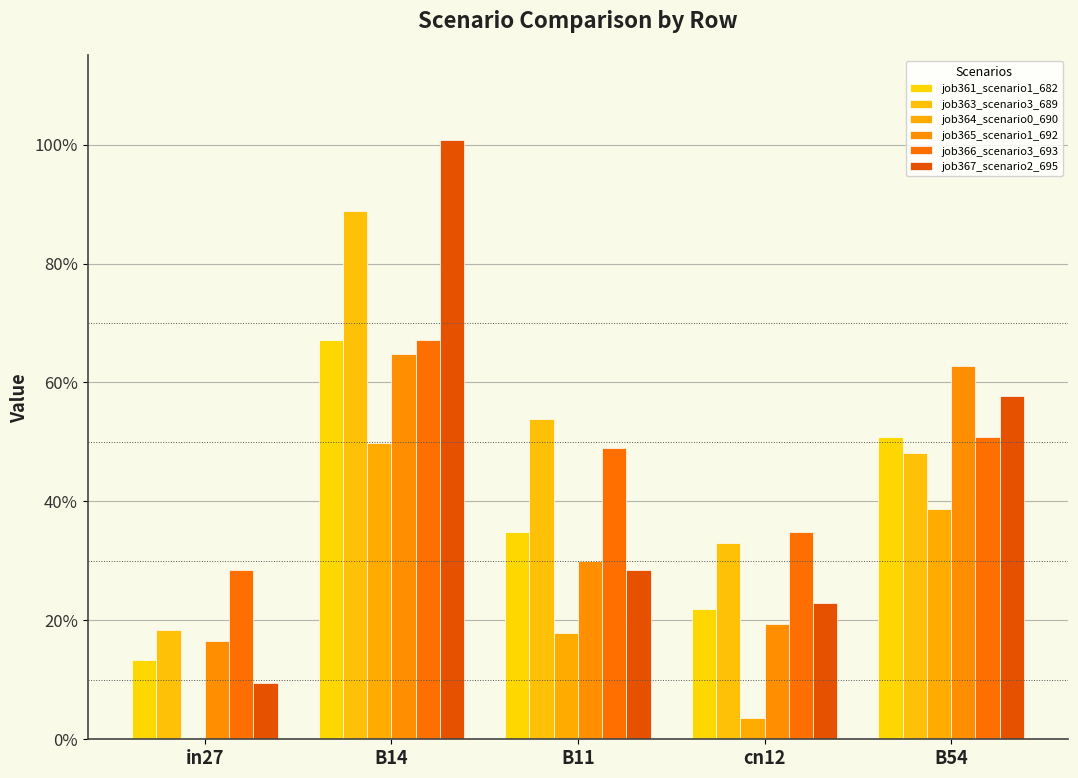

What is the label of the 5th bar from the right?

in27